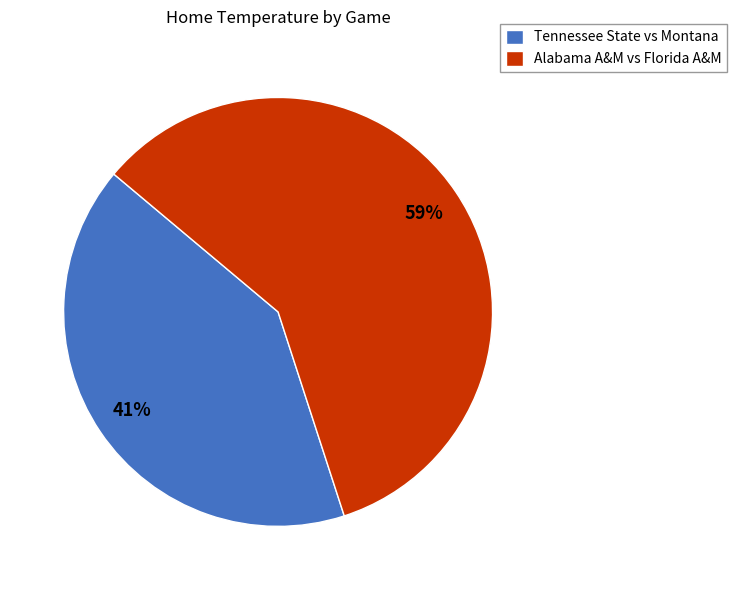

What is the smallest slice in the pie chart?

Tennessee State vs Montana